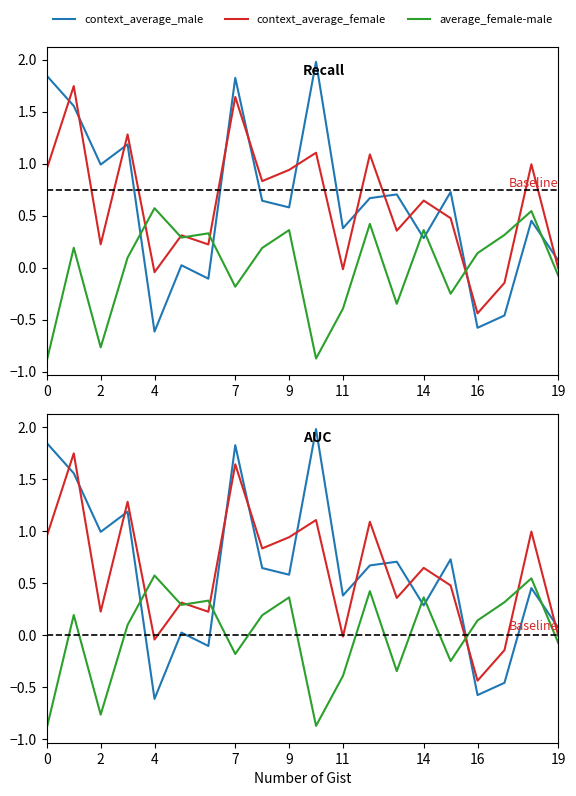

Is the value of context_average_female at 11 greater than the value of average_female-male at 12?

No